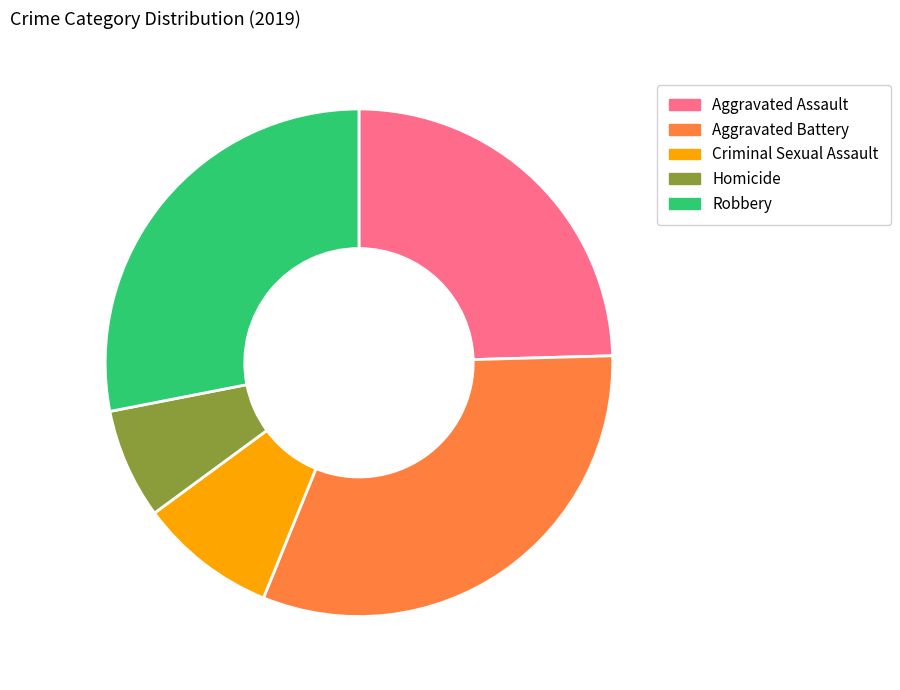

Is it true that Homicide is 13% of the pie?

False